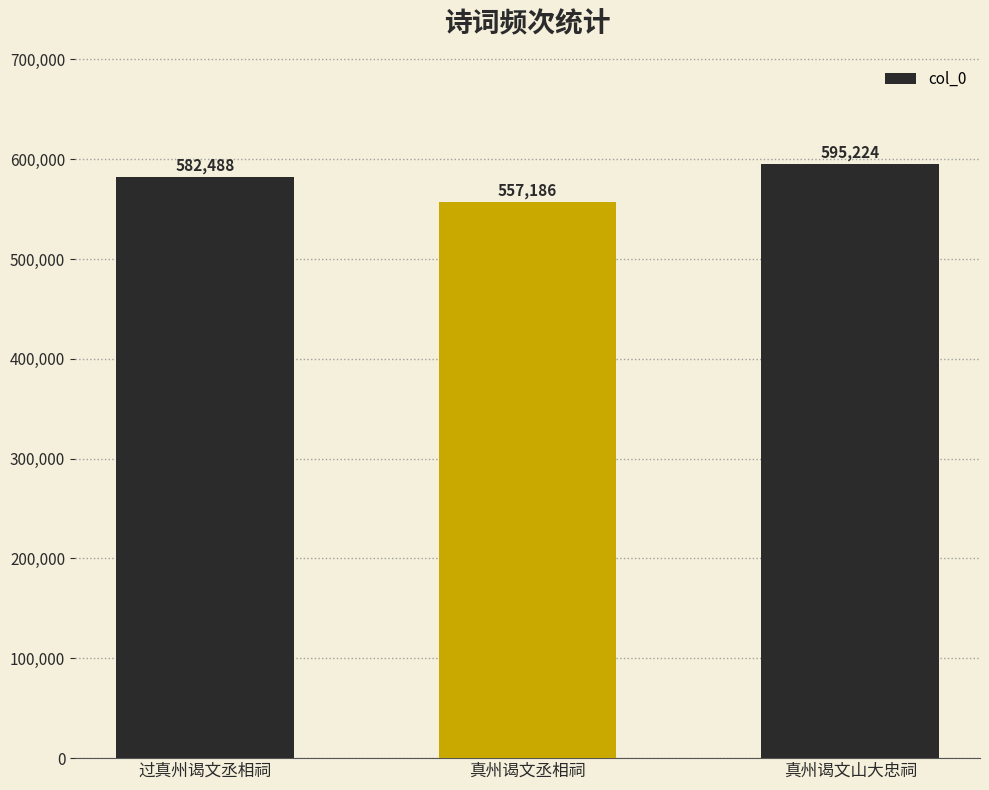

Are the bars horizontal?

No